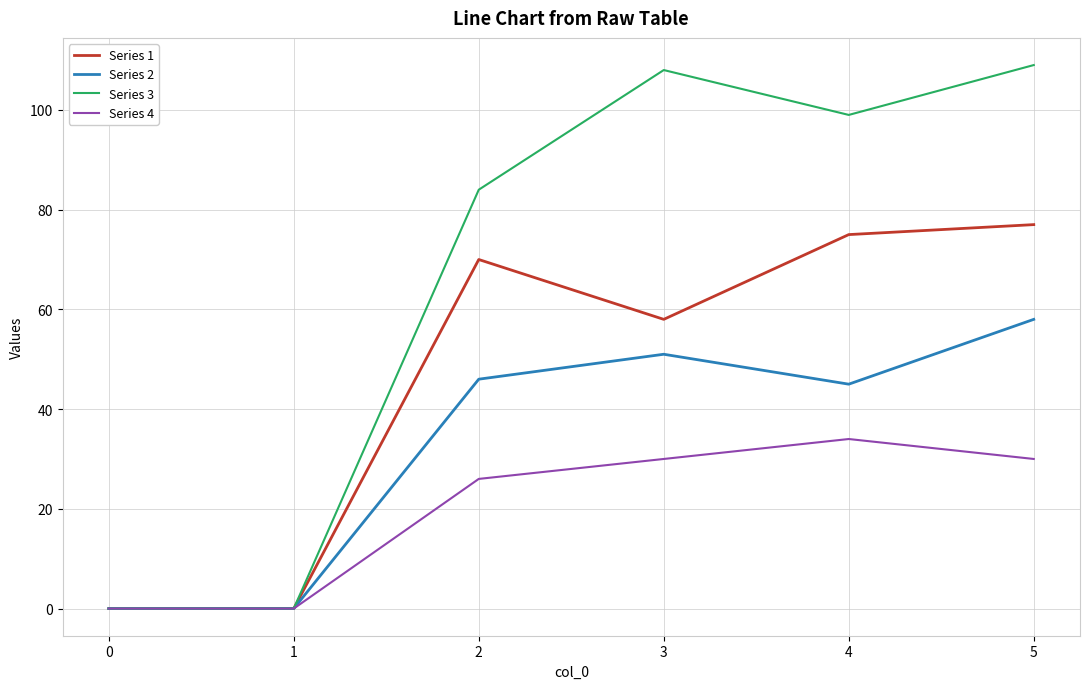

Reading left to right, list all the values displayed in this chart.

Series 1: 0	0	70	58	75	77
Series 2: 0	0	46	51	45	58
Series 3: 0	0	84	108	99	109
Series 4: 0	0	26	30	34	30